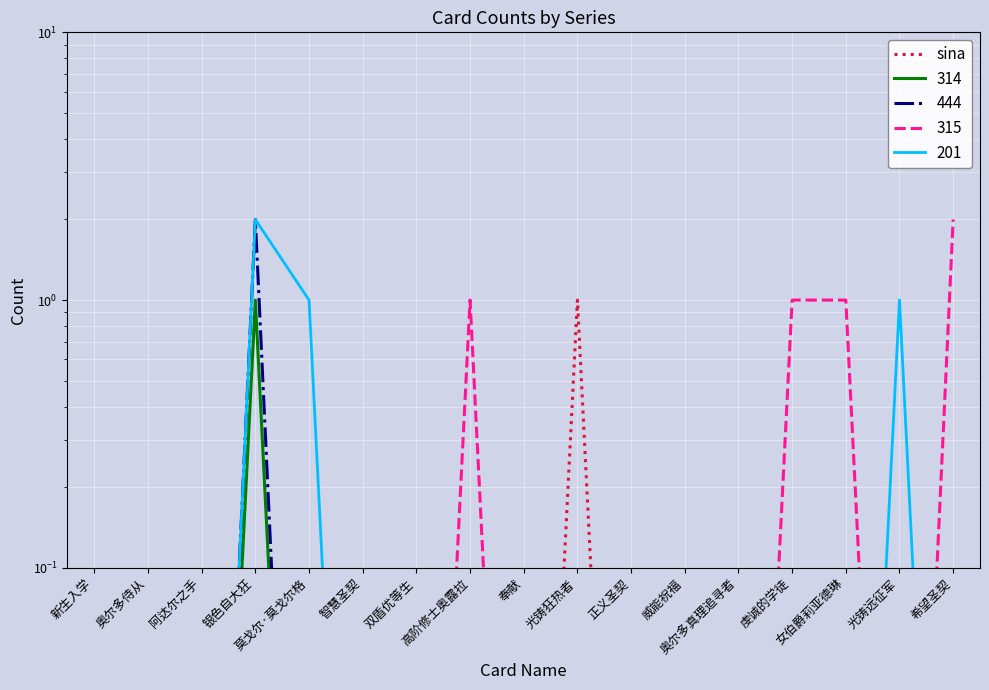

True or false: there are more than 1 points higher than both neighbors.

False